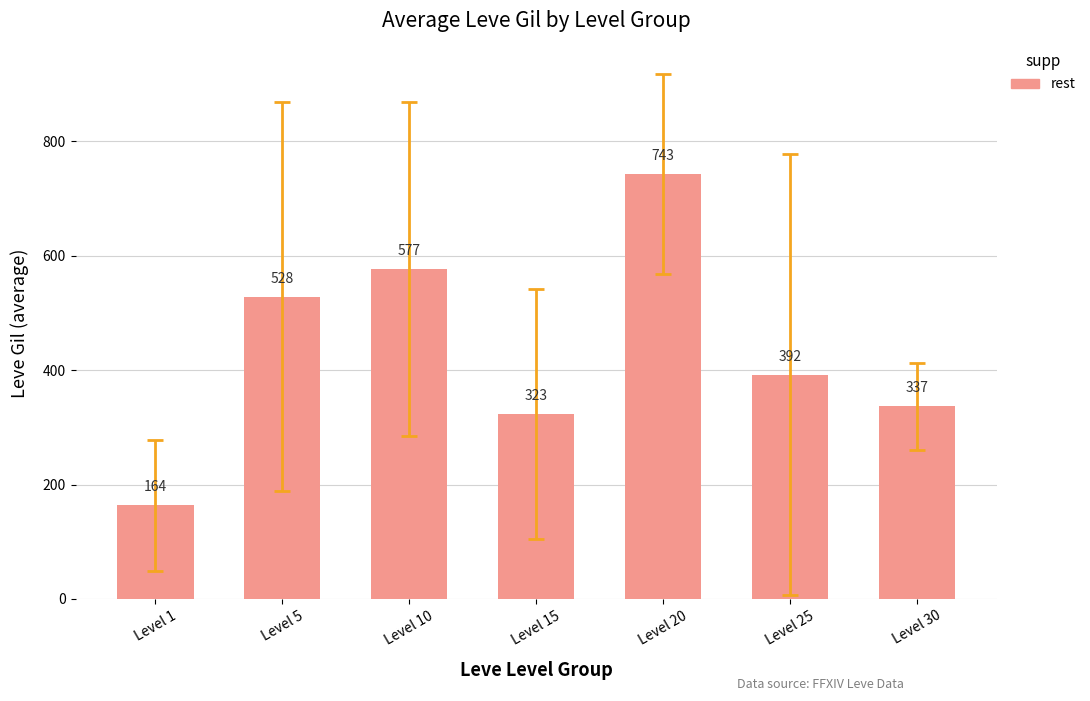

Where does the data first go above 391?

Level 5